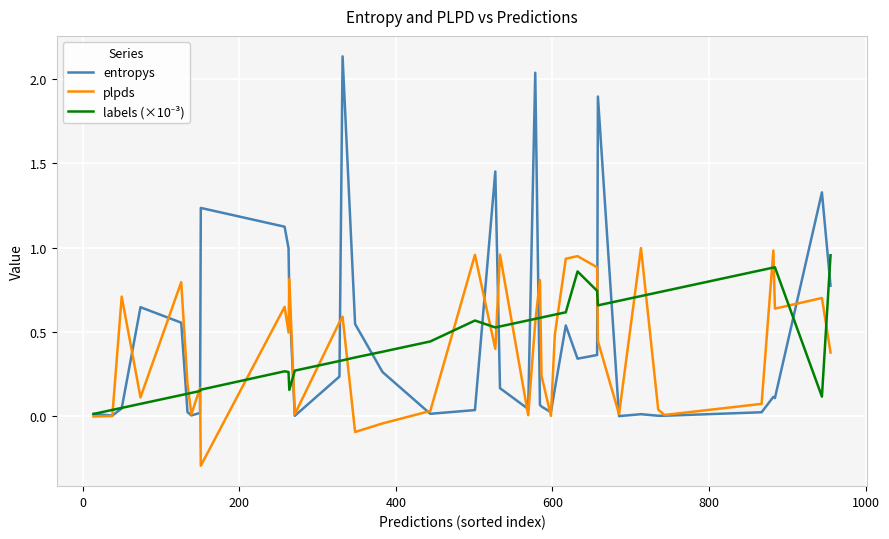

What is the smallest value displayed?

-0.3